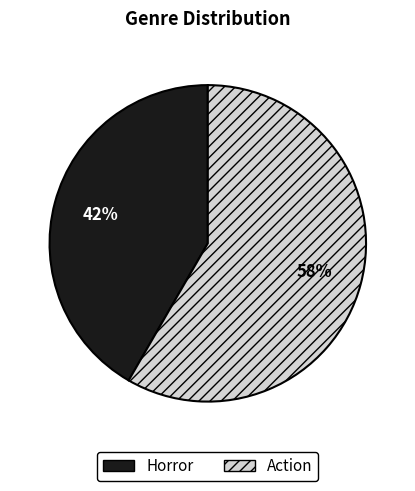

Rank the categories by value from lowest to highest.

Horror, Action